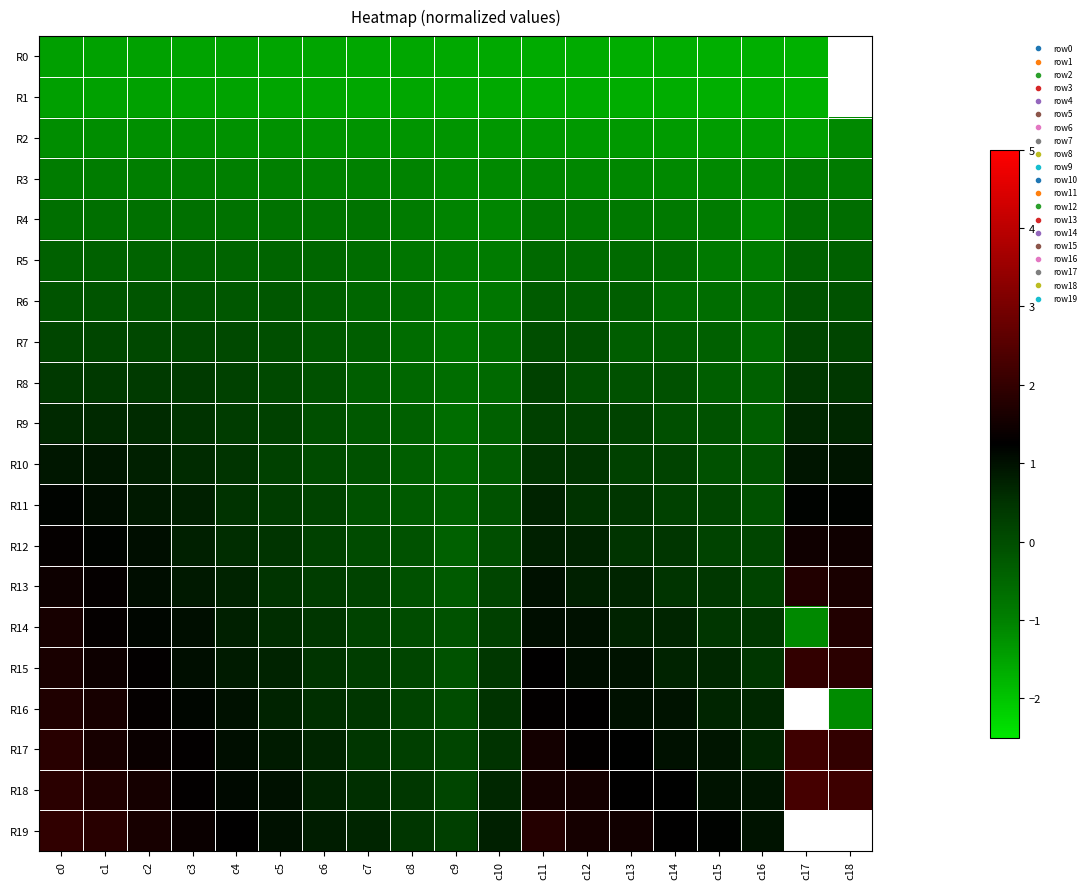

True or false: R8 has a value of 0.1 at c5.

False